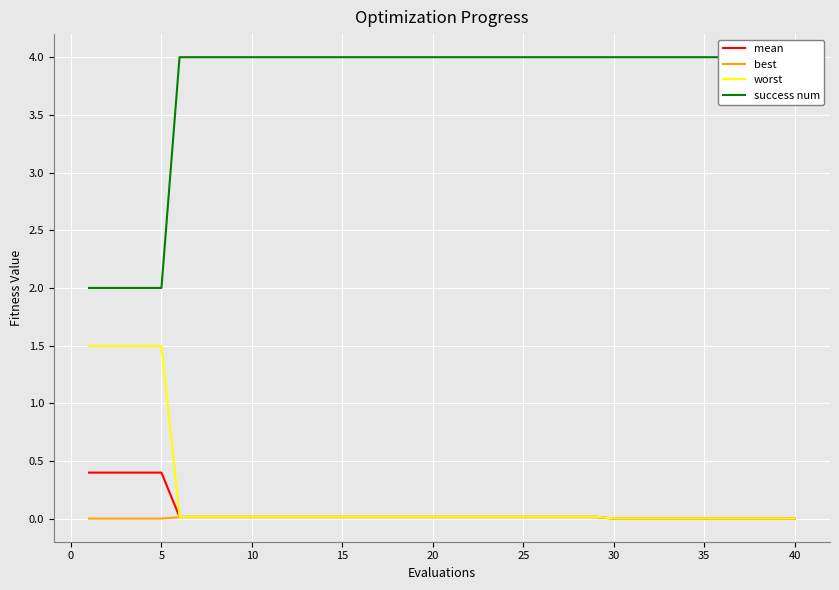

True or false: mean has a value of 0.2 at 5.

False